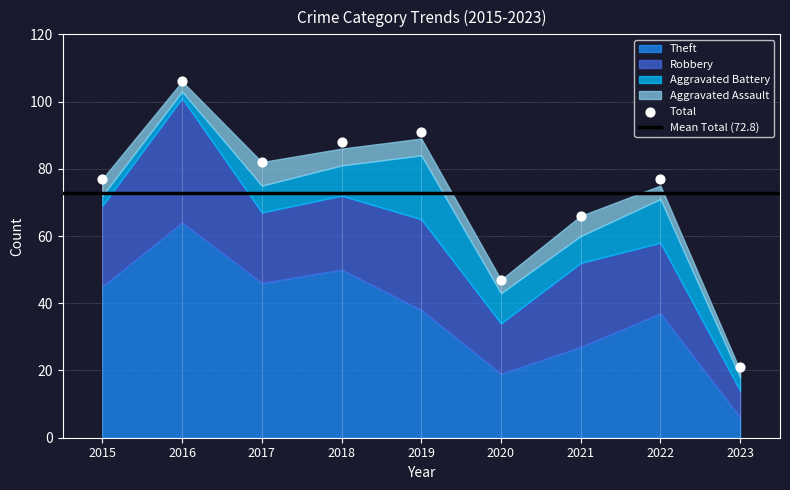

Is the value of Robbery at 2023 greater than the value of Theft at 2020?

No